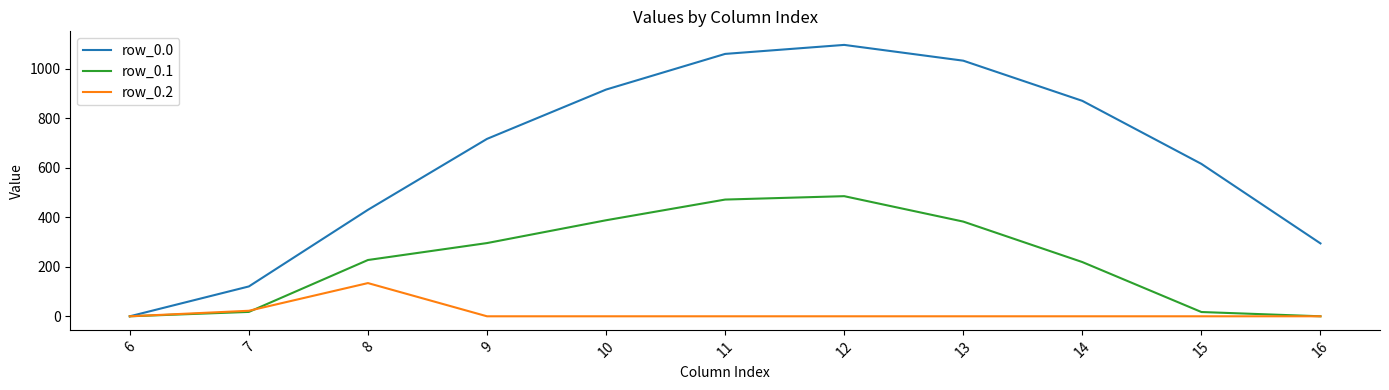

True or false: row_0.2 has a value of 51.2 at 14.

False